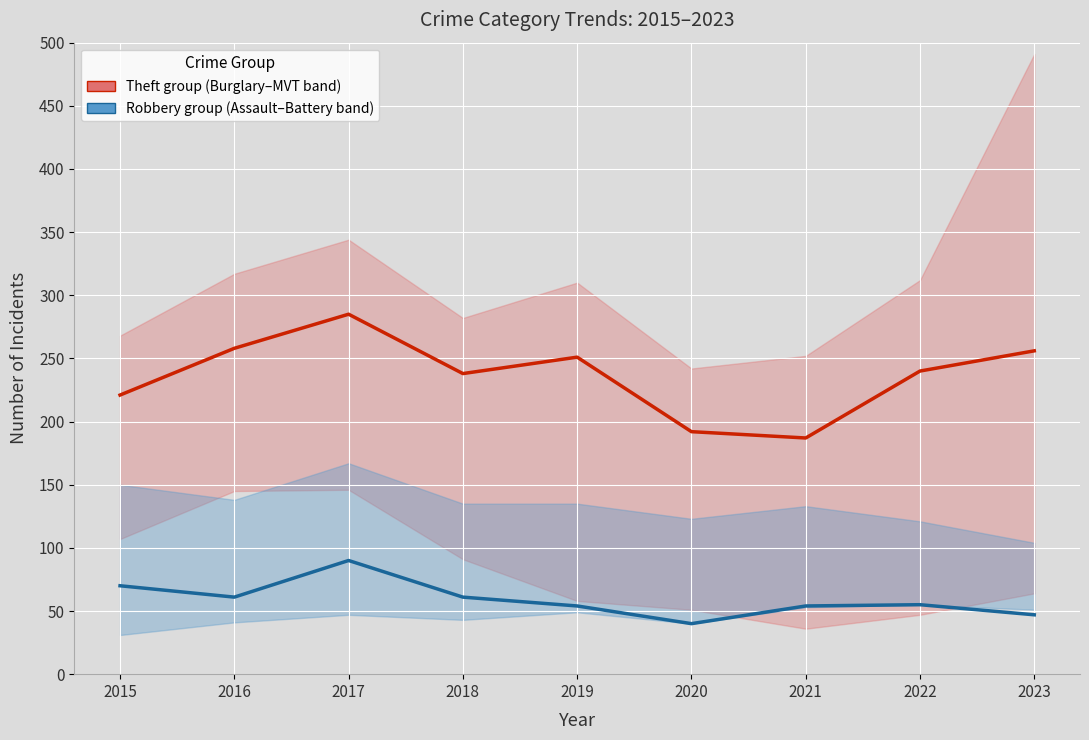

At which label is Robbery (center) with Assault–Battery band closest to 65?

2016